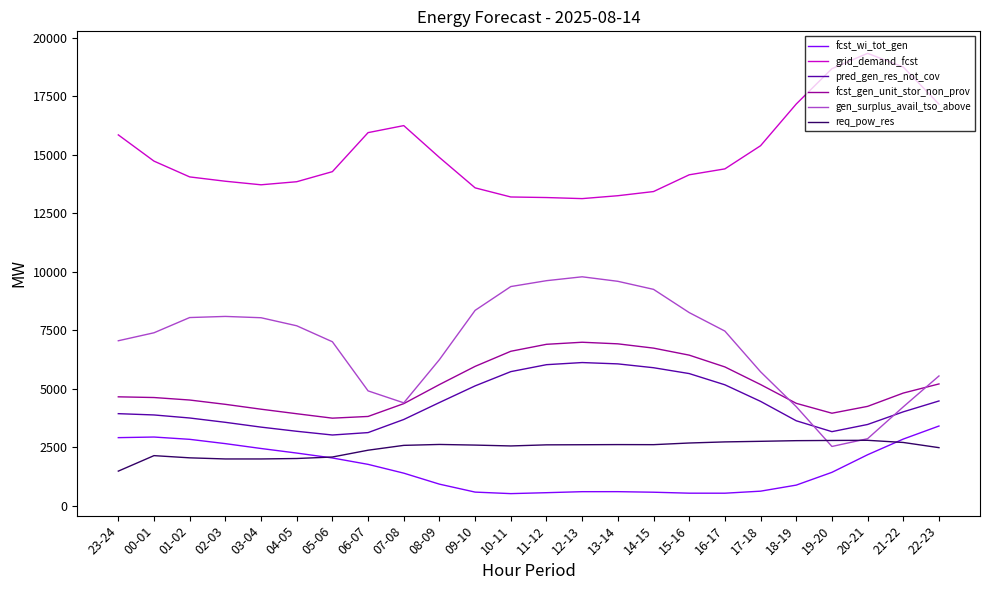

What is the difference between the grid_demand_fcst values at 02-03 and 17-18?

1518